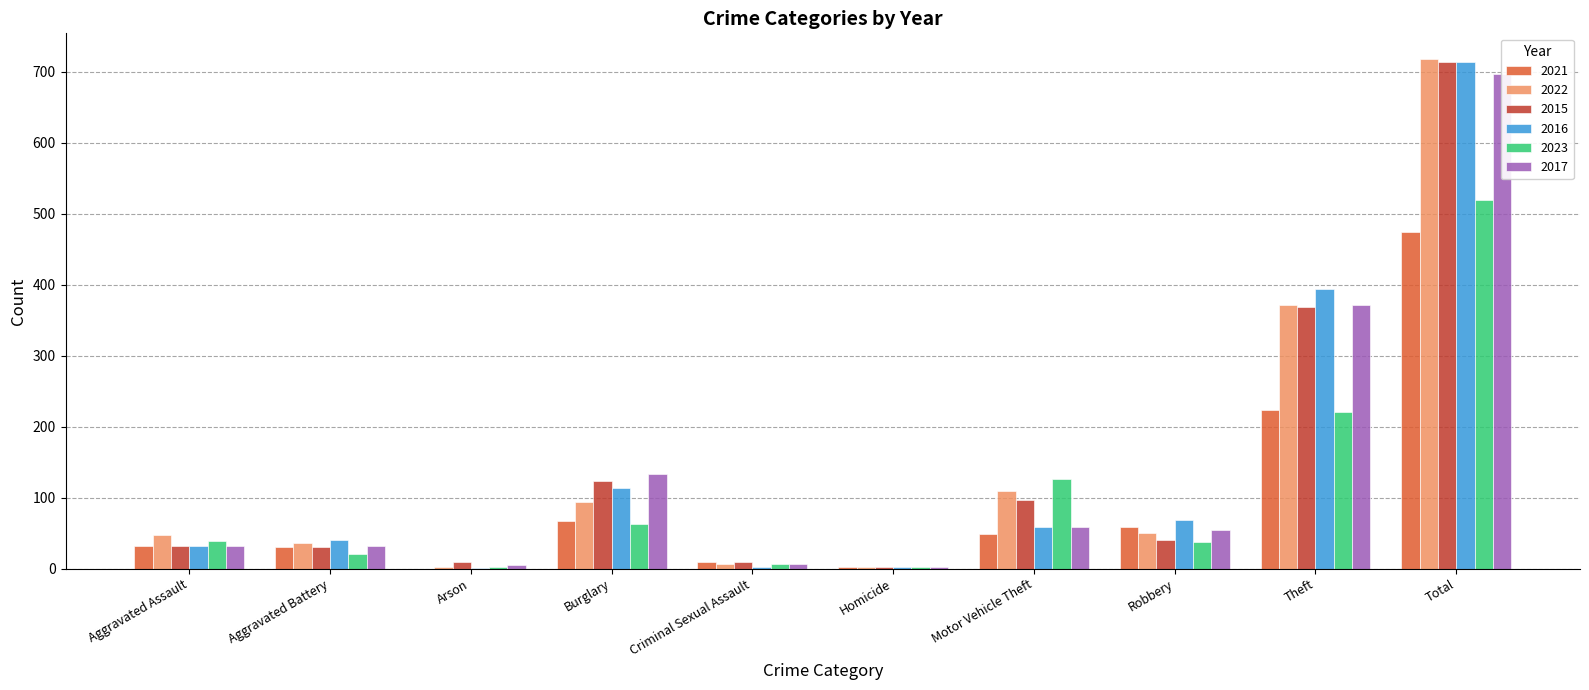

Reading left to right, extract all data points from this chart.

2021: Aggravated Assault=32	Aggravated Battery=31	Arson=0	Burglary=67	Criminal Sexual Assault=10	Homicide=2	Motor Vehicle Theft=49	Robbery=59	Theft=224	Total=474
2022: Aggravated Assault=47	Aggravated Battery=36	Arson=2	Burglary=94	Criminal Sexual Assault=7	Homicide=2	Motor Vehicle Theft=109	Robbery=50	Theft=371	Total=718
2015: Aggravated Assault=32	Aggravated Battery=31	Arson=9	Burglary=123	Criminal Sexual Assault=9	Homicide=3	Motor Vehicle Theft=96	Robbery=41	Theft=369	Total=713
2016: Aggravated Assault=32	Aggravated Battery=41	Arson=1	Burglary=113	Criminal Sexual Assault=3	Homicide=2	Motor Vehicle Theft=59	Robbery=69	Theft=394	Total=714
2023: Aggravated Assault=39	Aggravated Battery=21	Arson=3	Burglary=63	Criminal Sexual Assault=7	Homicide=2	Motor Vehicle Theft=126	Robbery=37	Theft=221	Total=519
2017: Aggravated Assault=32	Aggravated Battery=32	Arson=5	Burglary=133	Criminal Sexual Assault=7	Homicide=2	Motor Vehicle Theft=59	Robbery=55	Theft=372	Total=697